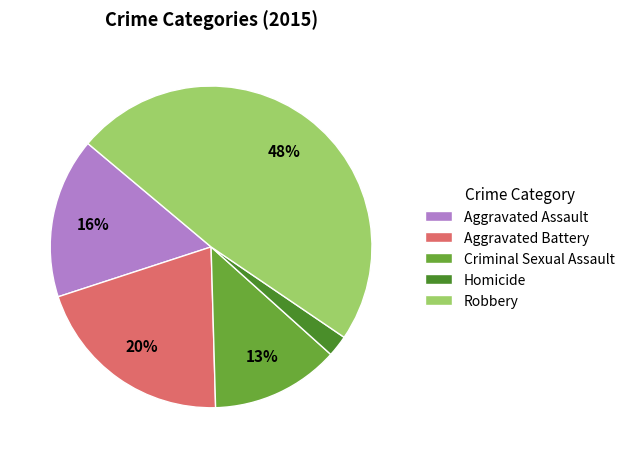

What is the largest slice in the pie chart?

Robbery